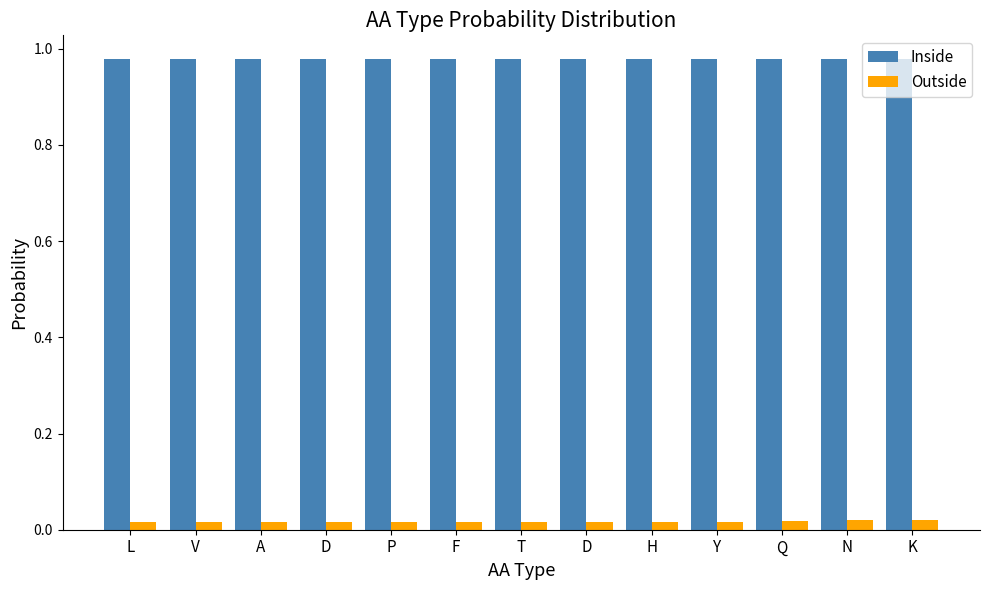

The value of Outside at V is 0.0. True or false?

False